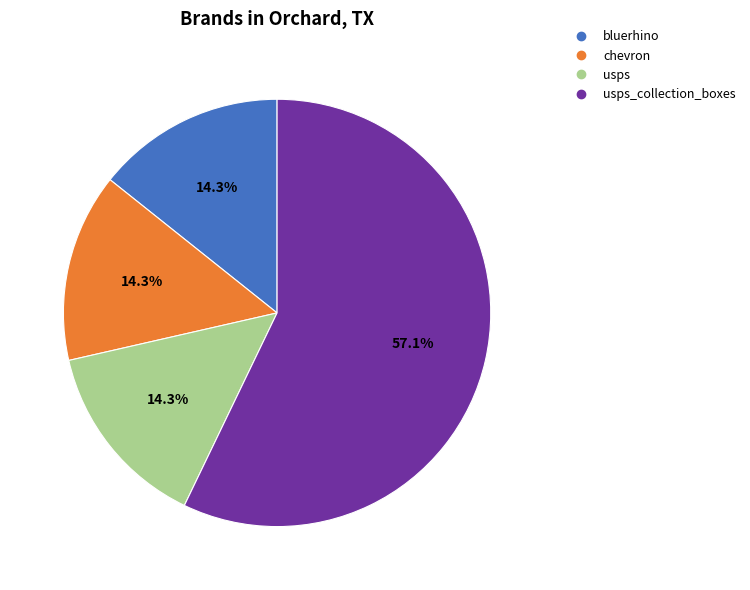

Is there a majority slice in this chart?

Yes